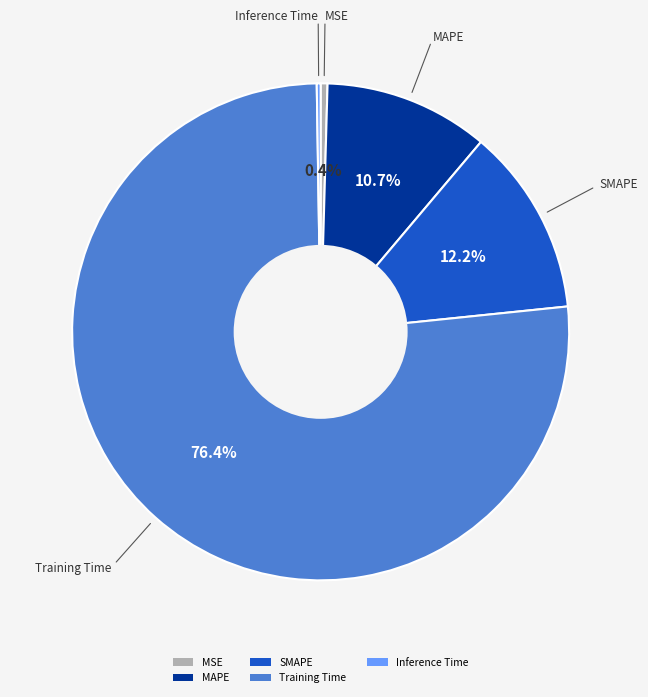

To the nearest percent, what percentage of the pie is Training Time?

76%